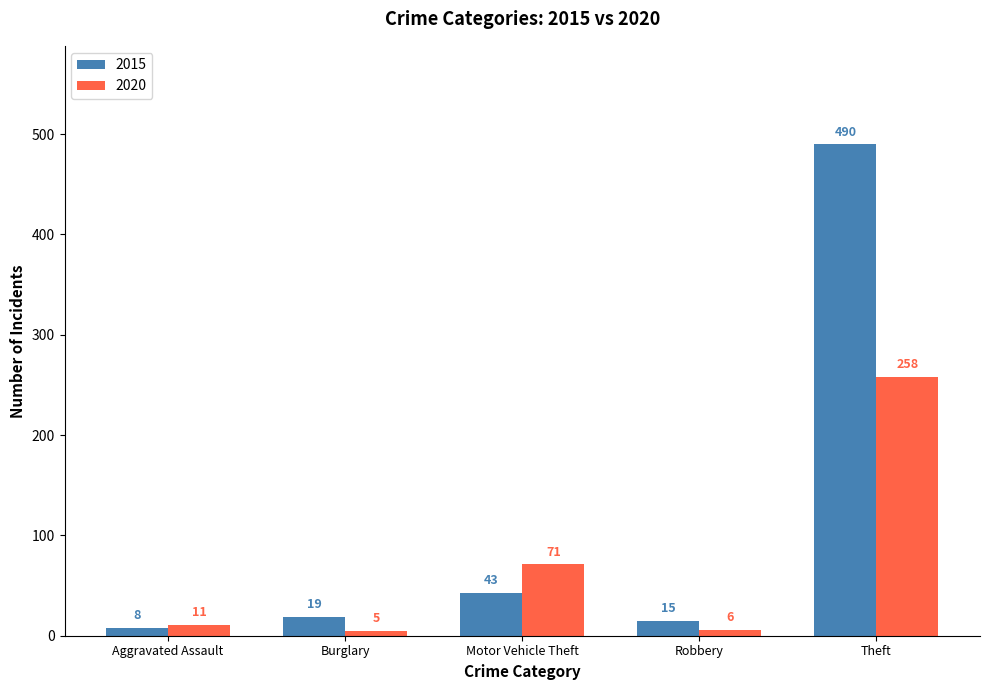

Rank the series at Burglary from lowest to highest value.

2020, 2015